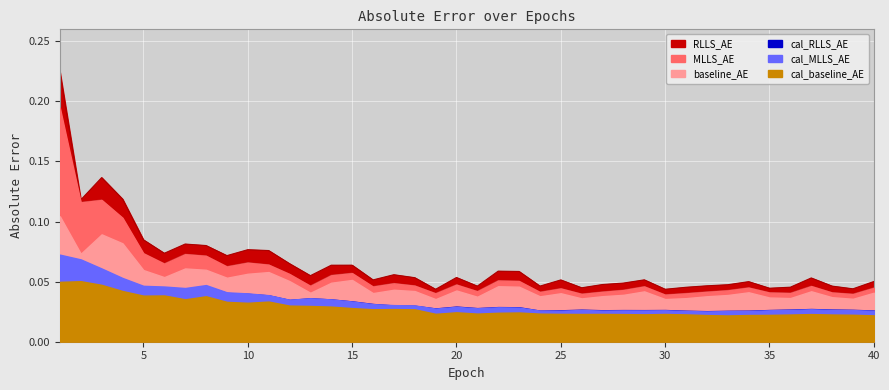

At how many categories does at least one series exceed 0?

40